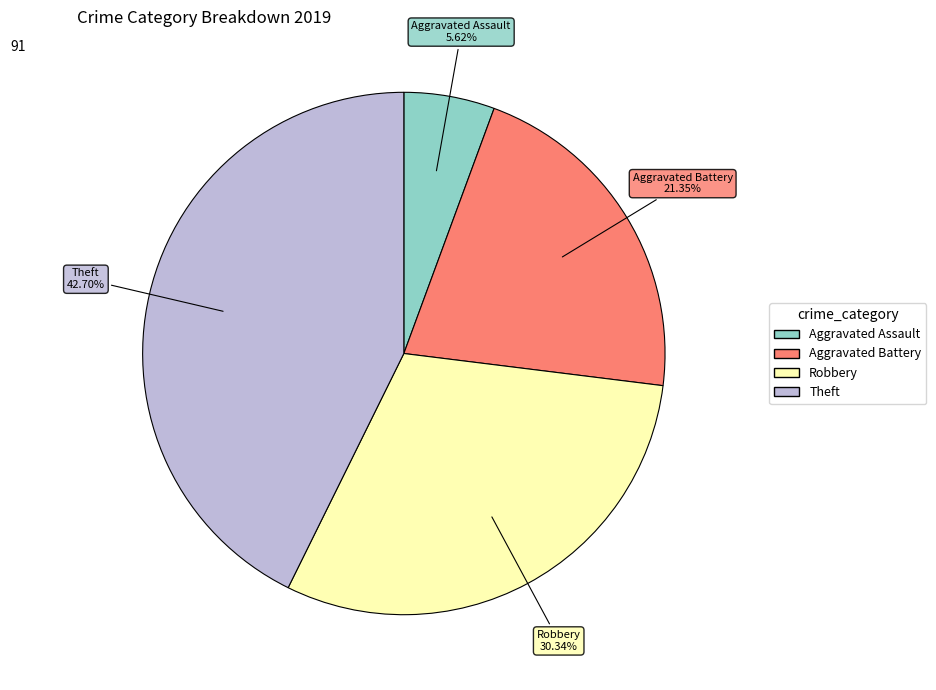

Is it true that Aggravated Battery is 21% of the pie?

True